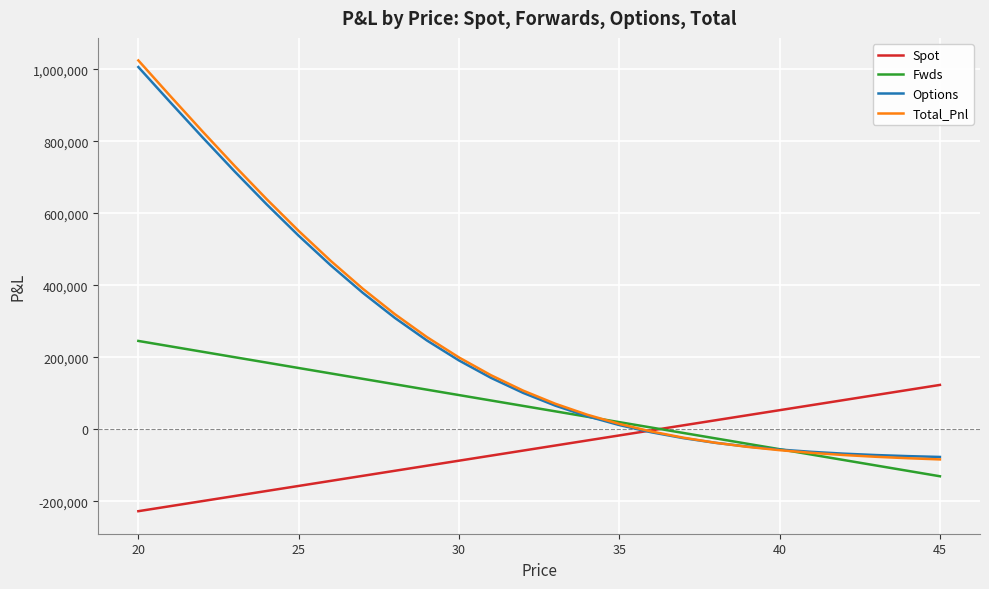

Which series has the widest spread of values?

Total_Pnl